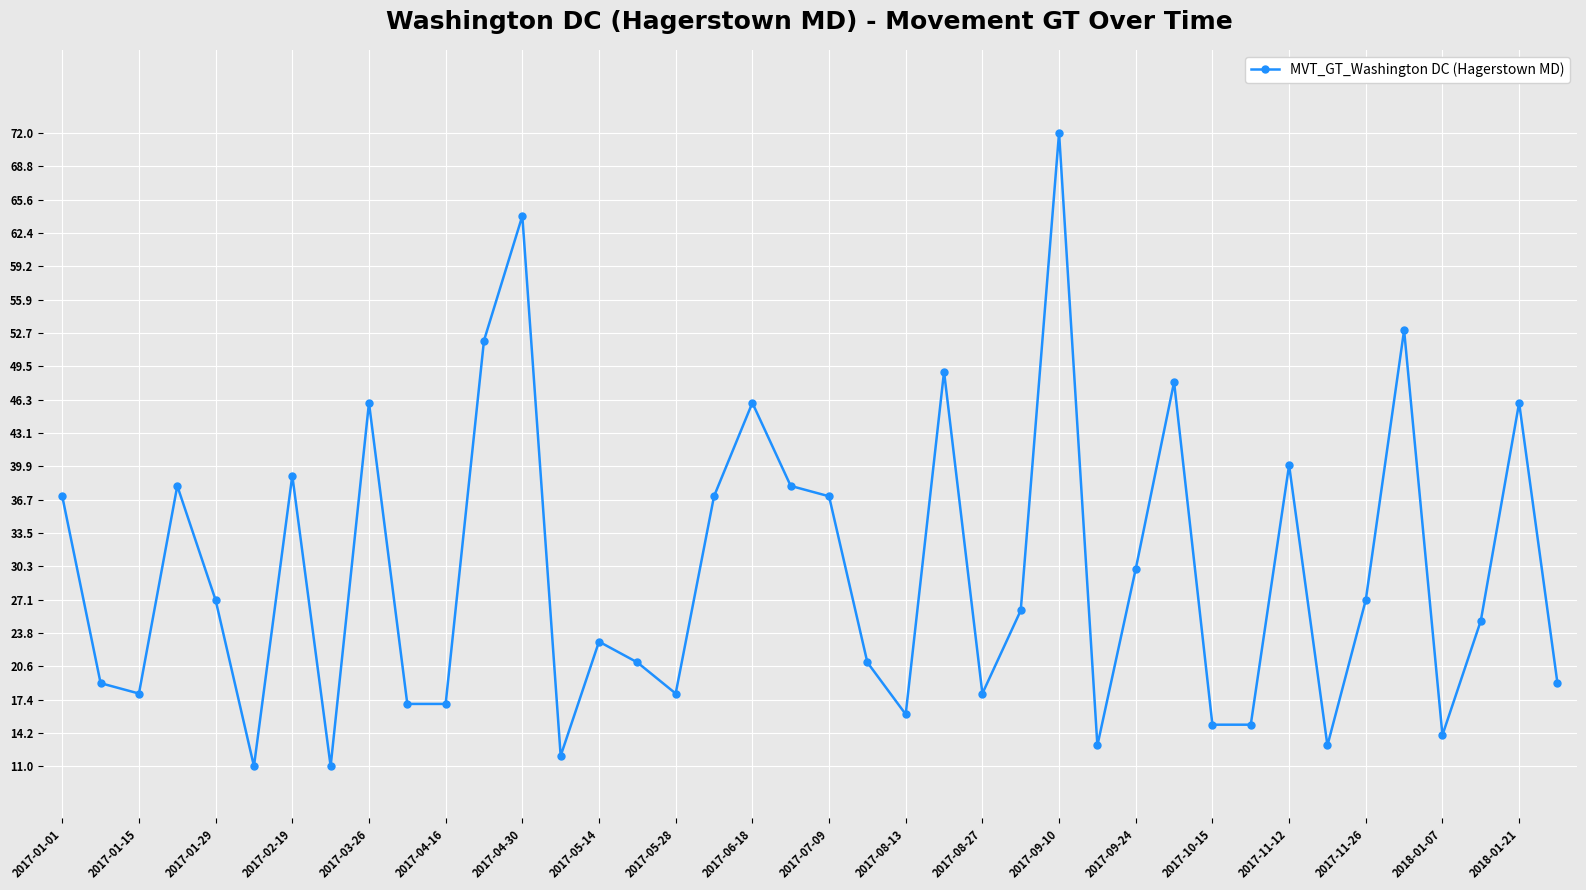

How many points are higher than both their immediate neighbors (excluding endpoints)?

12